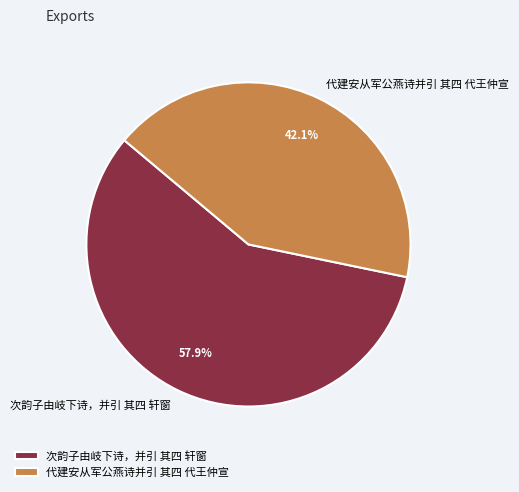

How many segments does this pie chart have?

2